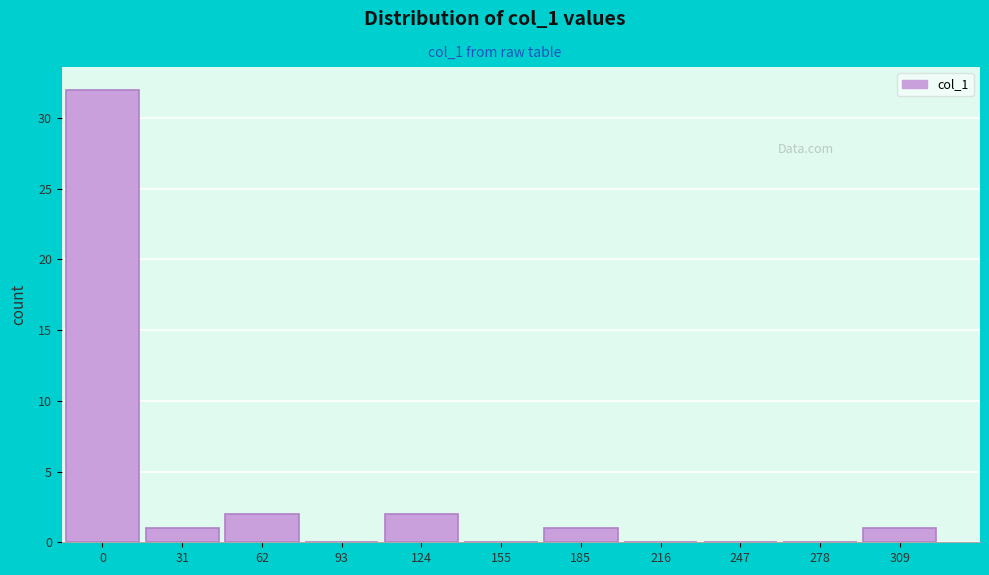

What is the maximum value shown in the chart?

32